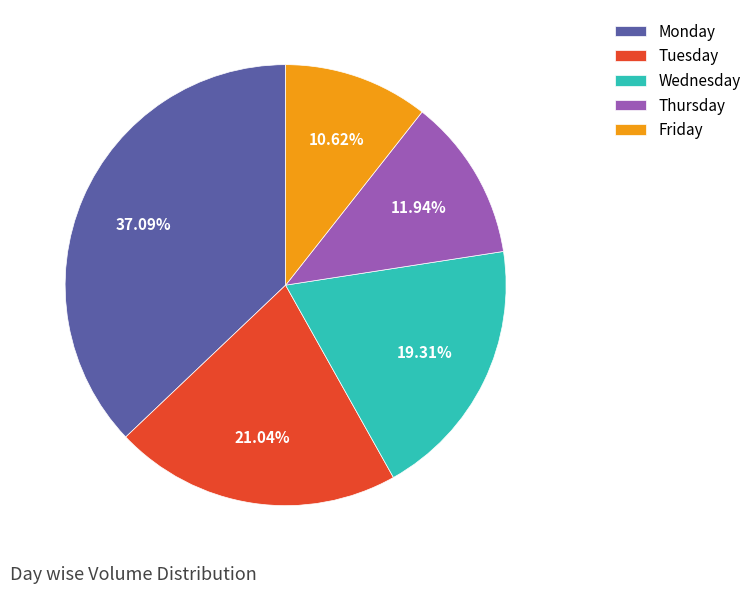

Which category has the smallest portion of the pie?

Friday